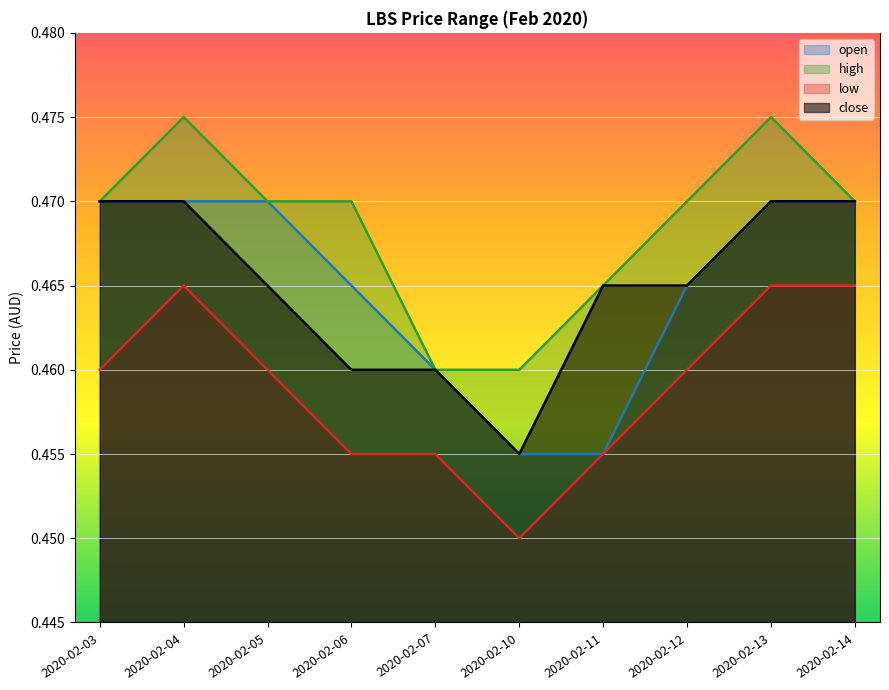

Reading left to right, list all the values displayed in this chart.

open: 0.5	0.5	0.5	0.5	0.5	0.5	0.5	0.5	0.5	0.5
high: 0.5	0.5	0.5	0.5	0.5	0.5	0.5	0.5	0.5	0.5
low: 0.5	0.5	0.5	0.5	0.5	0.5	0.5	0.5	0.5	0.5
close: 0.5	0.5	0.5	0.5	0.5	0.5	0.5	0.5	0.5	0.5